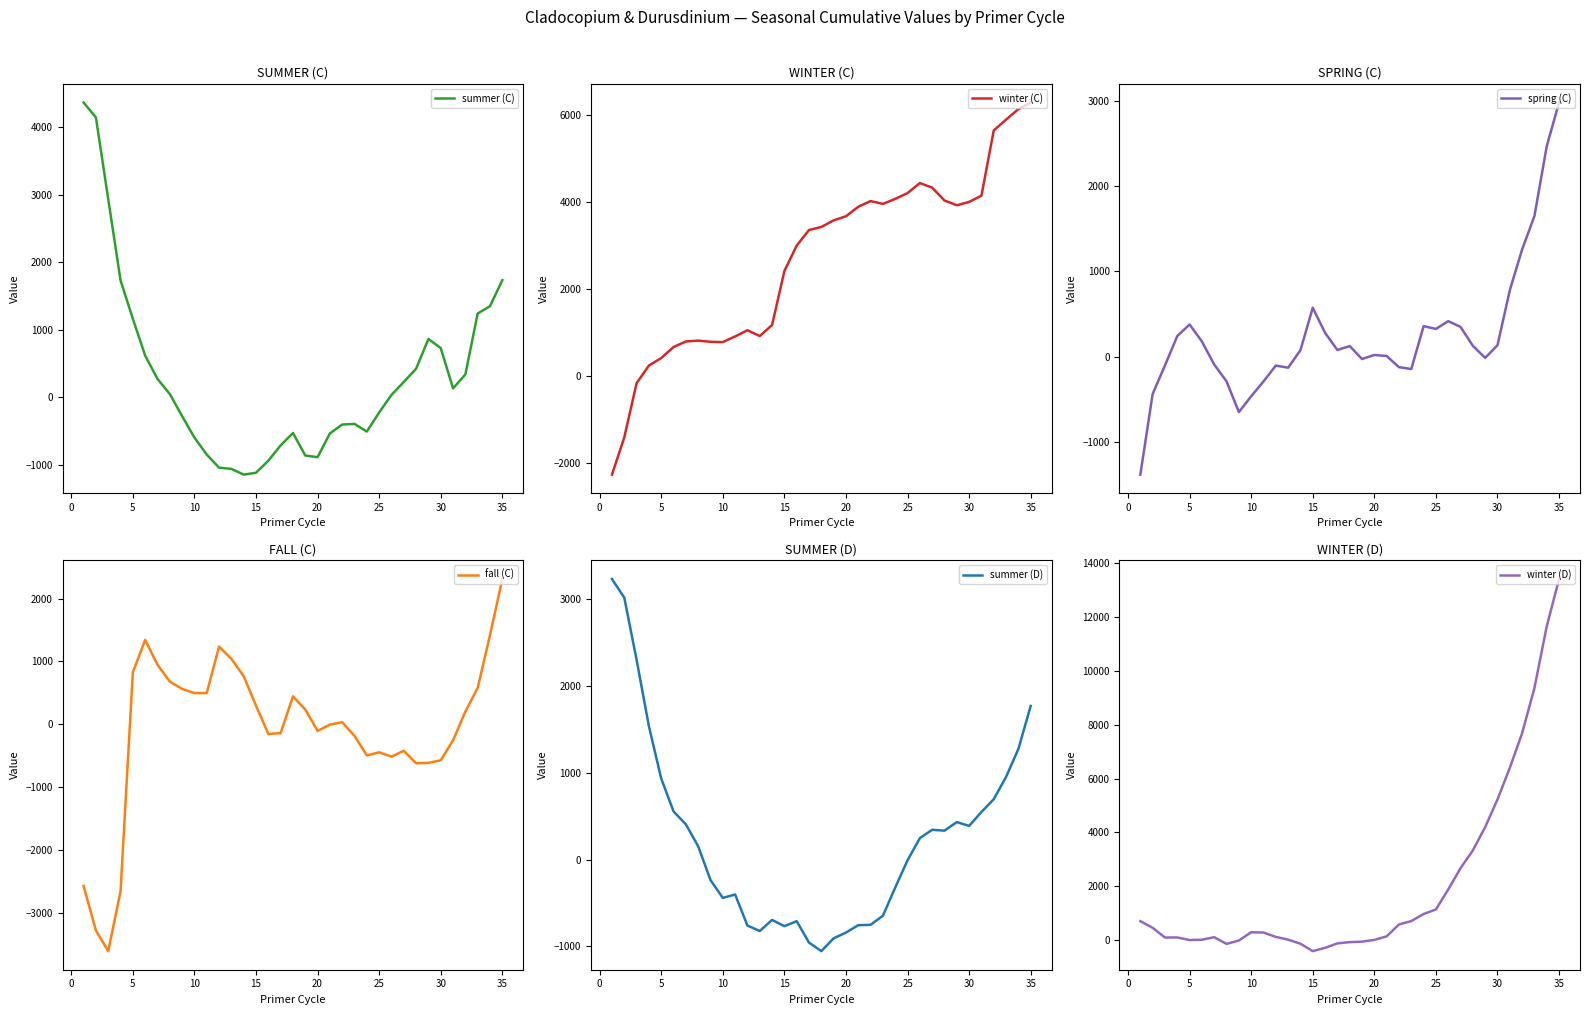

Reading right to left, transcribe all the data shown in this chart.

summer (C): 1733.6	1348.1	1240.7	337.3	131.6	728.1	862.6	422.6	226.3	34.1	-225.6	-508.7	-395.0	-404.4	-535.3	-887.8	-862.5	-529.5	-712.8	-940.2	-1118.1	-1145.9	-1061.6	-1042.8	-849.3	-597.3	-279.9	47.8	271.6	617.0	1161.9	1731.7	2935.2	4144.4	4364.4
winter (C): 6283.8	6131.8	5891.0	5640.3	4140.7	3997.1	3920.2	4030.1	4325.5	4430.8	4199.6	4066.9	3951.1	4016.3	3885.1	3667.0	3572.0	3420.5	3350.4	2993.0	2405.7	1163.8	911.5	1044.0	901.4	770.9	778.4	805.9	785.4	657.3	404.2	231.3	-174.1	-1421.7	-2278.0
spring (C): 2977.4	2466.2	1647.9	1257.1	778.7	135.0	-13.3	128.4	349.9	417.0	326.1	358.3	-143.9	-122.0	8.7	21.2	-26.3	125.0	79.1	280.2	574.1	76.6	-128.5	-103.3	-289.0	-462.8	-648.1	-288.3	-91.4	178.6	378.3	242.8	-101.8	-435.5	-1380.4
fall (C): 2312.0	1418.9	578.7	201.1	-256.5	-573.9	-615.4	-621.4	-422.1	-516.0	-446.9	-496.5	-186.9	32.2	-6.3	-106.1	234.0	443.8	-141.3	-154.5	296.3	766.2	1041.0	1236.3	496.5	497.2	561.7	679.6	947.2	1342.5	827.4	-2660.6	-3612.9	-3284.1	-2574.8
summer (D): 1766.8	1272.0	950.2	693.9	546.8	386.7	430.8	332.1	342.2	246.0	-9.5	-322.5	-646.9	-751.2	-755.4	-840.6	-906.5	-1053.9	-955.6	-709.5	-766.5	-694.8	-822.6	-759.8	-402.4	-441.7	-235.9	152.4	405.3	553.6	932.0	1533.4	2298.1	3013.7	3227.3
winter (D): 13415.5	11662.7	9365.3	7688.4	6398.6	5227.0	4198.1	3332.1	2673.5	1881.3	1139.0	968.7	707.2	581.5	138.8	8.0	-58.4	-75.1	-122.5	-288.5	-409.5	-133.8	16.8	118.1	281.2	290.8	-15.7	-141.4	108.3	14.0	2.4	98.3	95.0	455.9	703.7